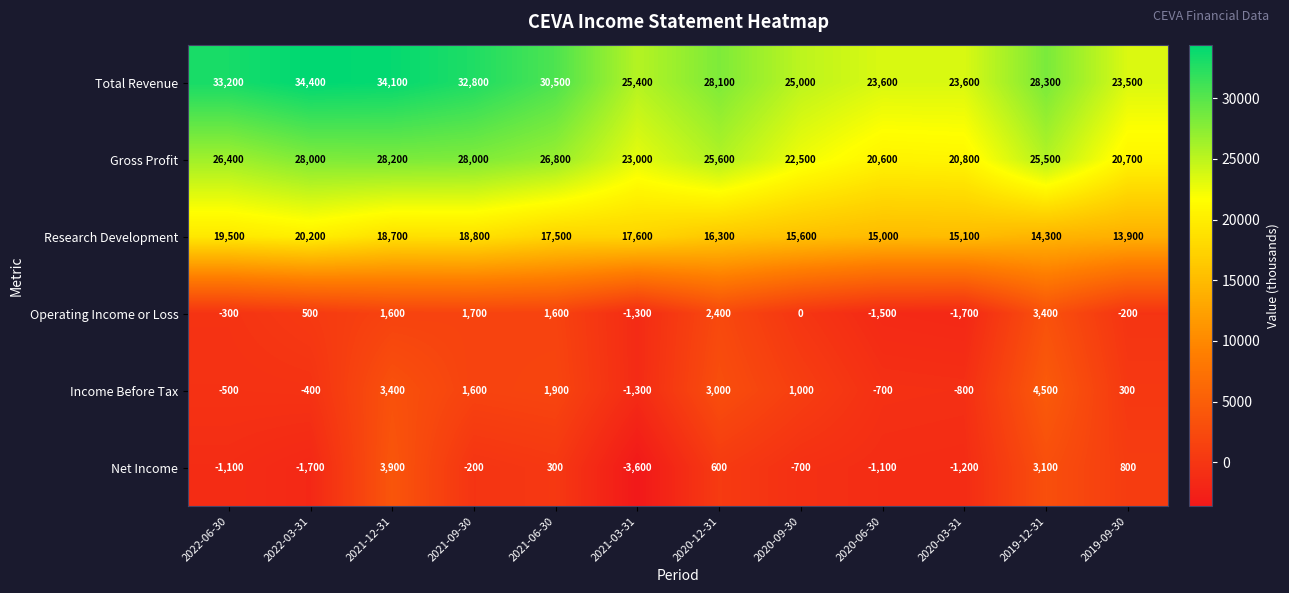

Which series has the widest spread of values?

Total Revenue